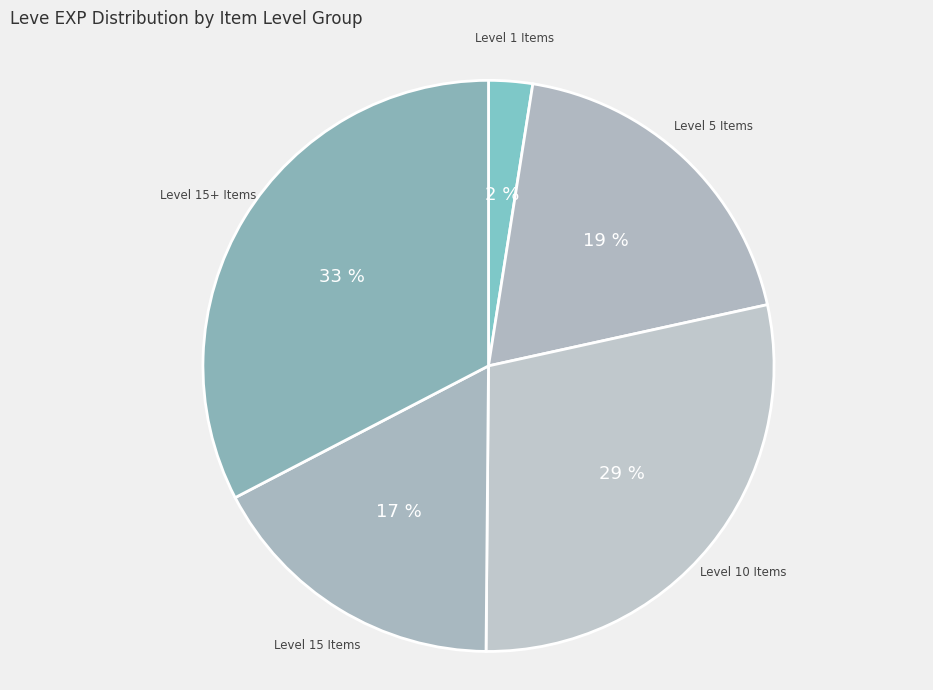

To the nearest percent, what is the average slice percentage?

20%